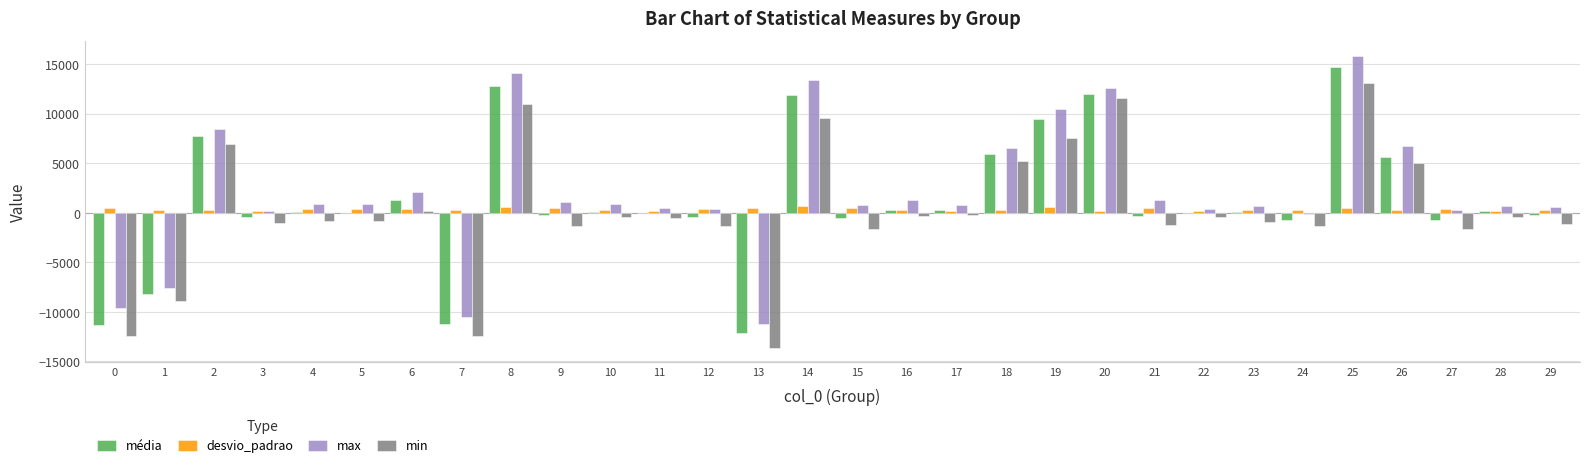

What is the greatest value displayed?

15880.0